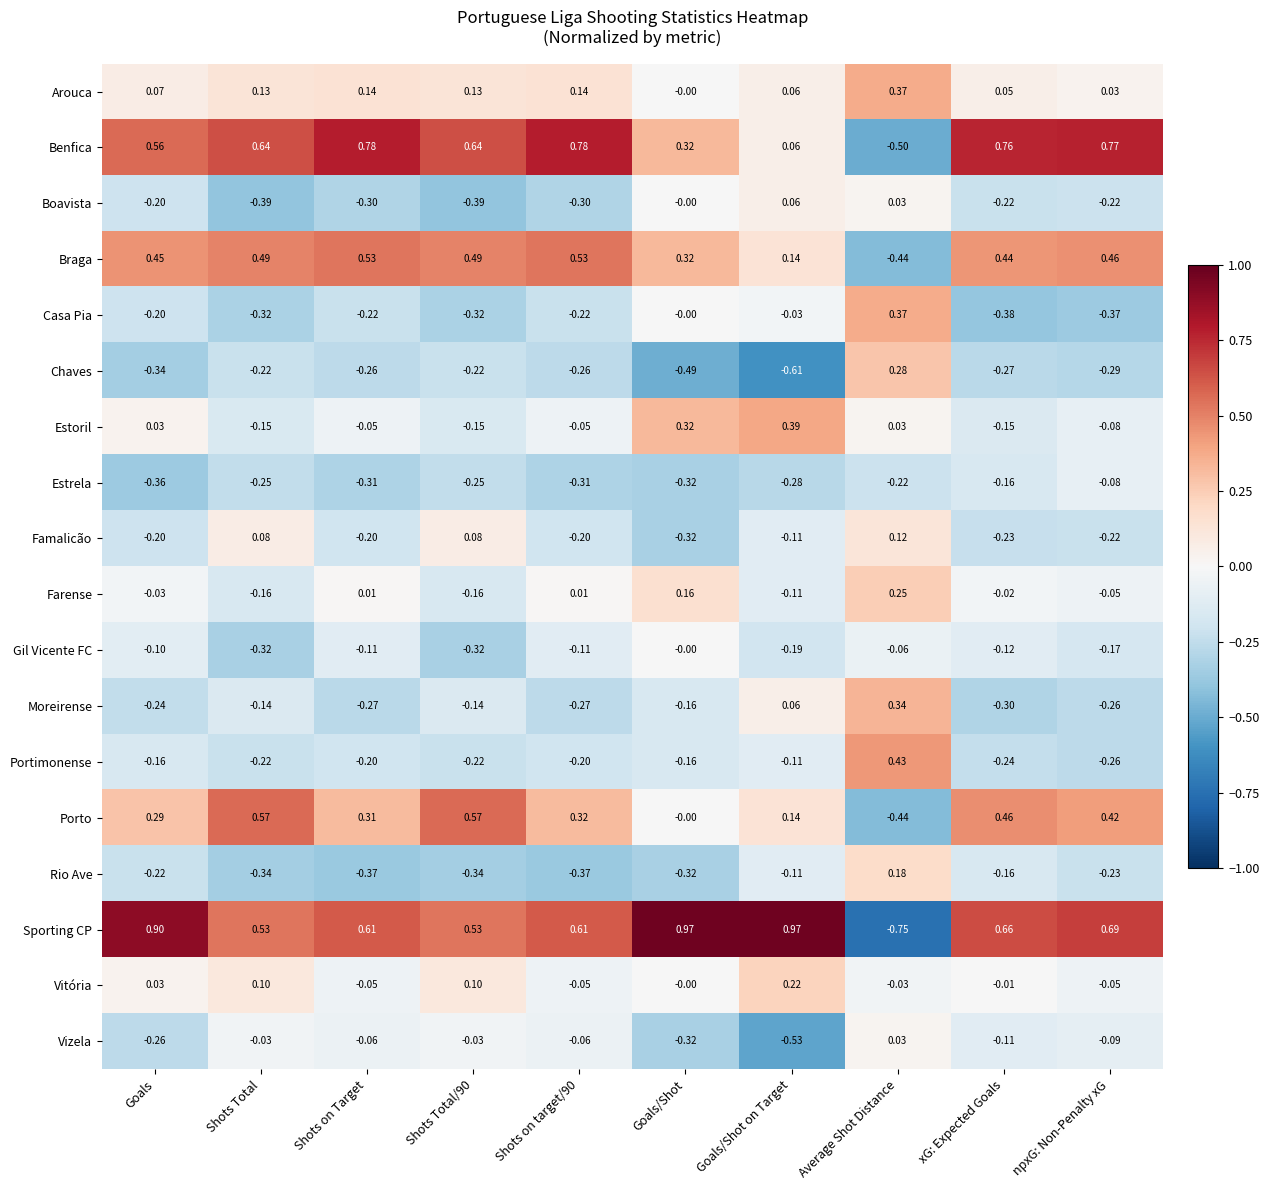

Which label corresponds to the smallest value in the chart?

Average Shot Distance